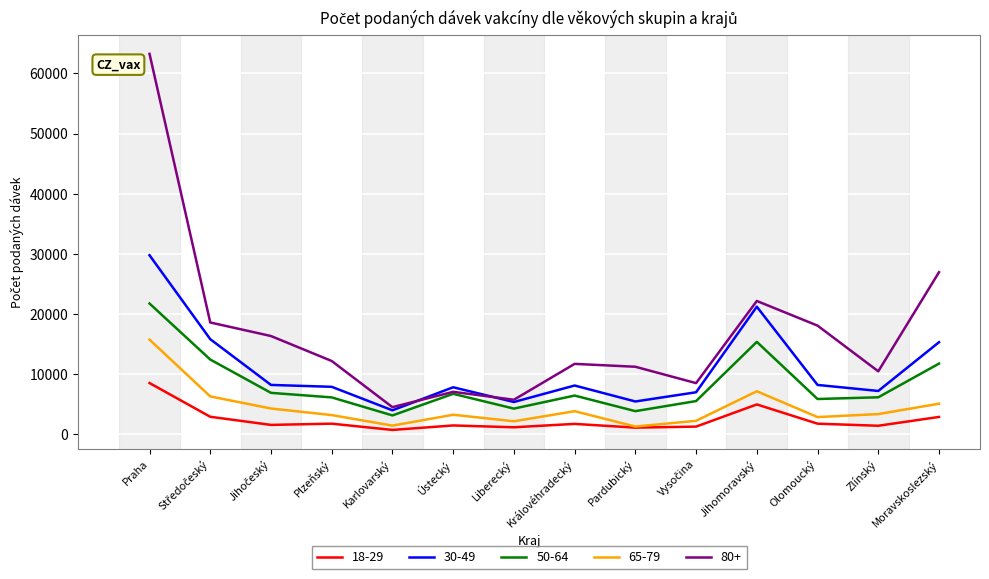

What is the sum of the 50-64 values at Ústecký and Plzeňský?

12872